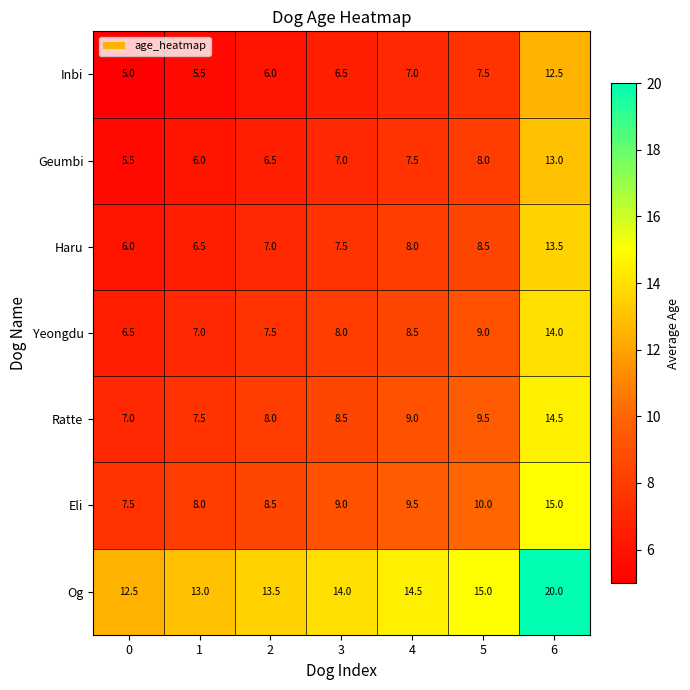

What is the difference between the highest and lowest values at 4?

7.5